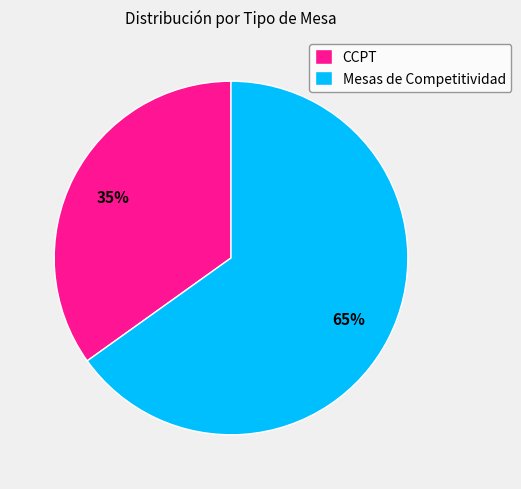

To the nearest percent, what percentage of the pie is CCPT?

35%